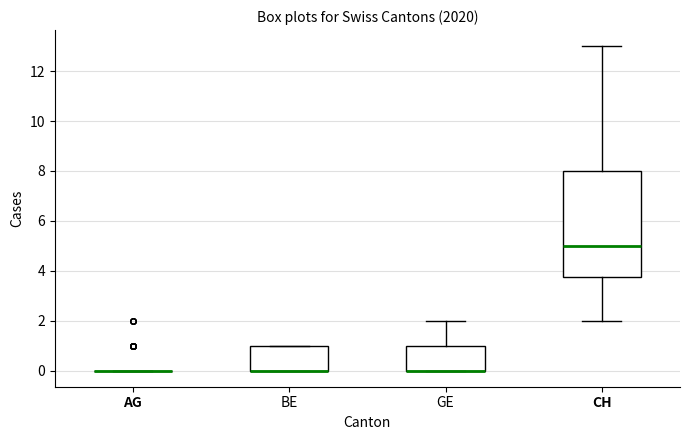

Reading left to right, read every box against the y-axis: the position of its median line, the range the box covers, and the ends of its whiskers. The values are not printed on the chart, so give them approximately, as read against the axis.

AG: box collapsed to a line at 0.0, whiskers 0.0 to 0.0
BE: median 0.0 (drawn on the box's lower edge), box 0.0 to 1.0, whiskers 0.0 to 1.0
GE: median 0.0 (drawn on the box's lower edge), box 0.0 to 1.0, whiskers 0.0 to 2.0
CH: median 5.0, box 3.8 to 8.0, whiskers 2.0 to 13.0